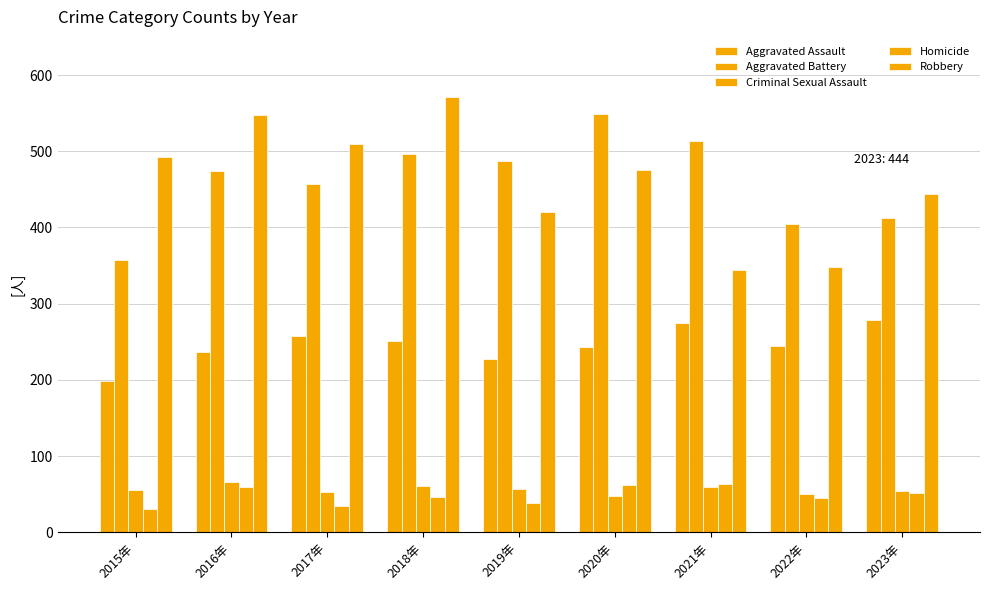

The value of Aggravated Battery at 2023年 is 413. True or false?

True